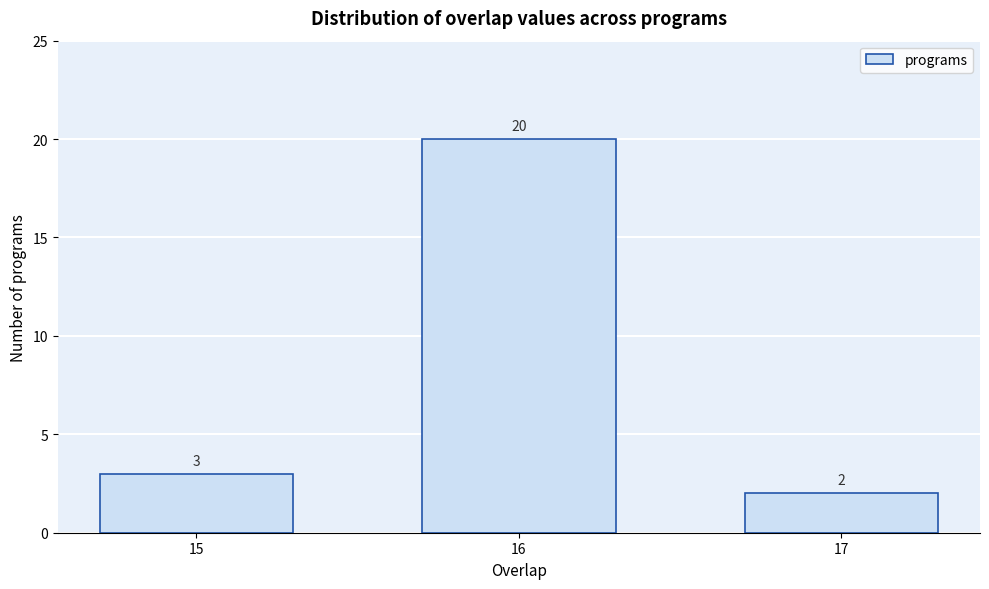

Reading left to right, what are all the values shown in this chart?

3	20	2